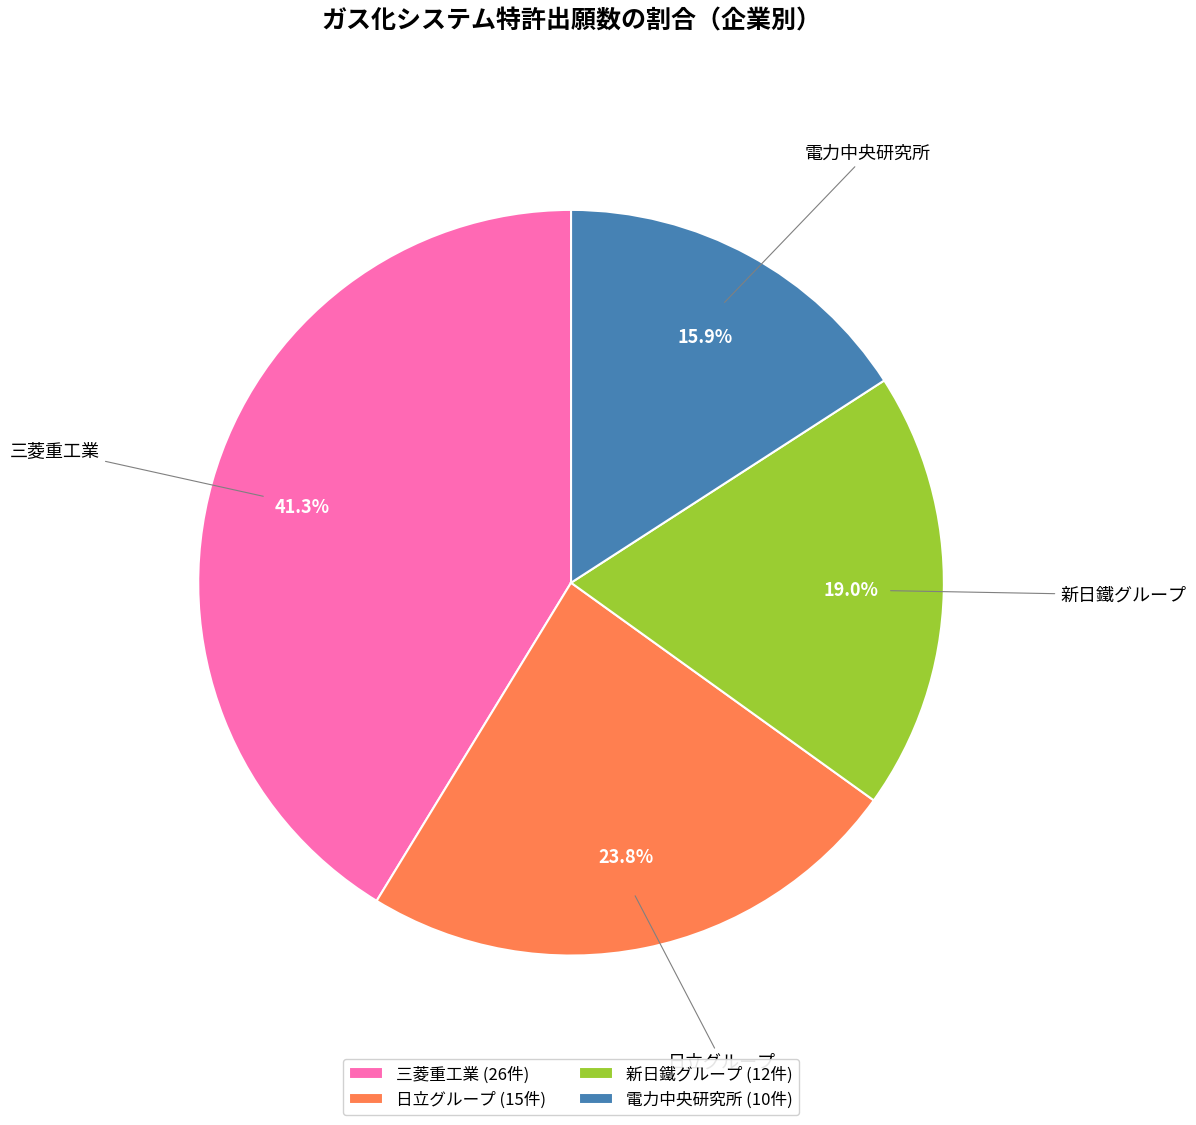

To the nearest percent, what is the difference between the 電力中央研究所 and 三菱重工業 slice percentages?

25%